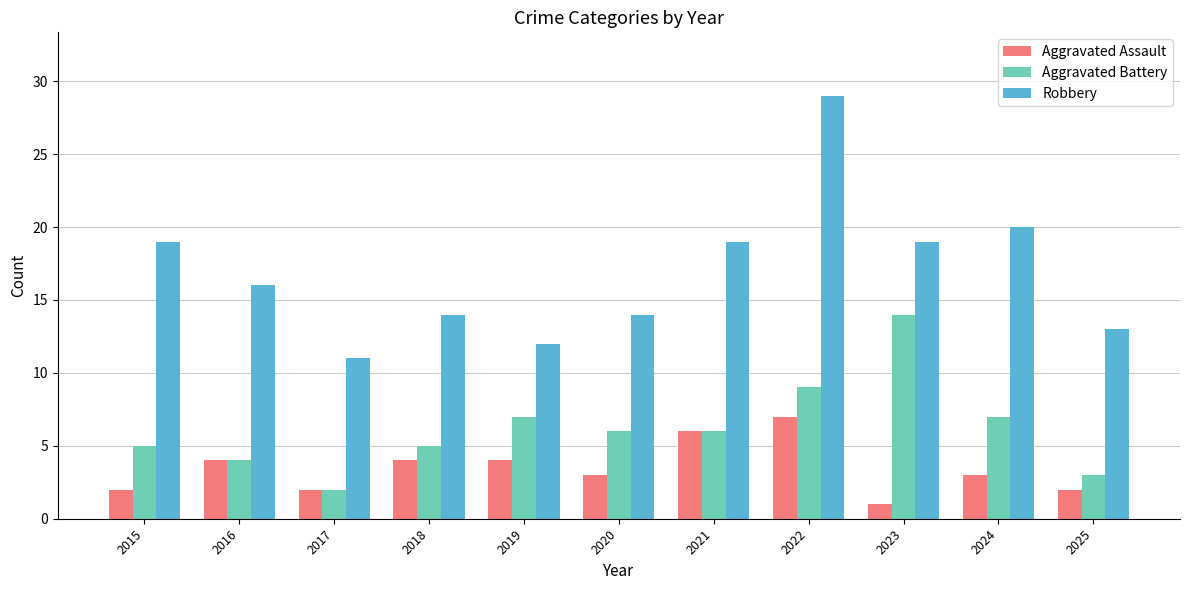

What are all the series names shown in the legend?

Aggravated Assault, Aggravated Battery, Robbery